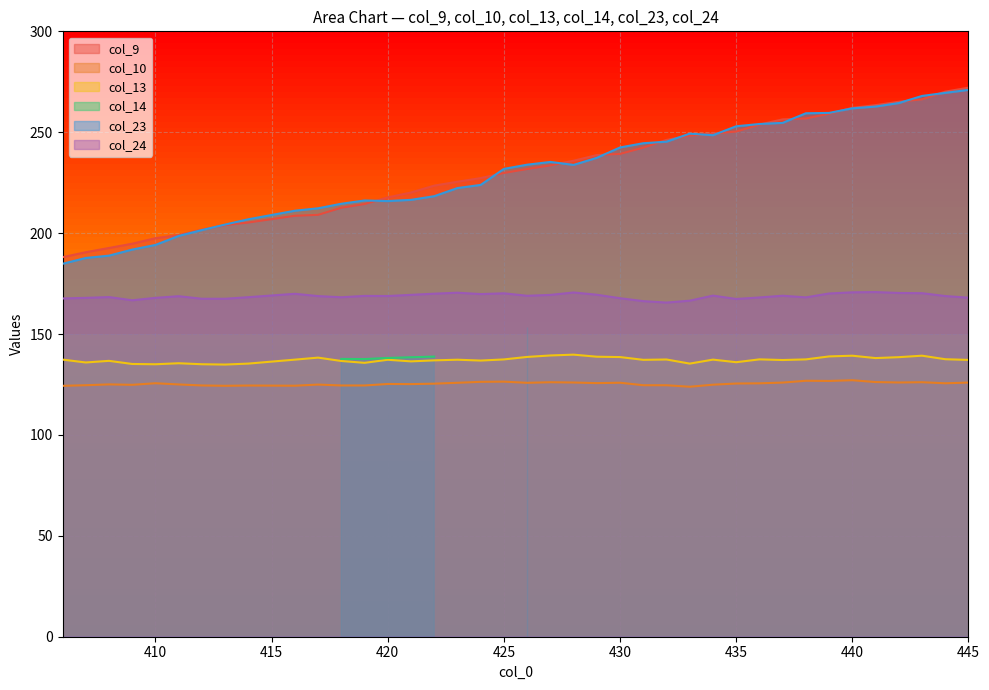

What is the sum of the col_24 values at 408 and 445?

336.3